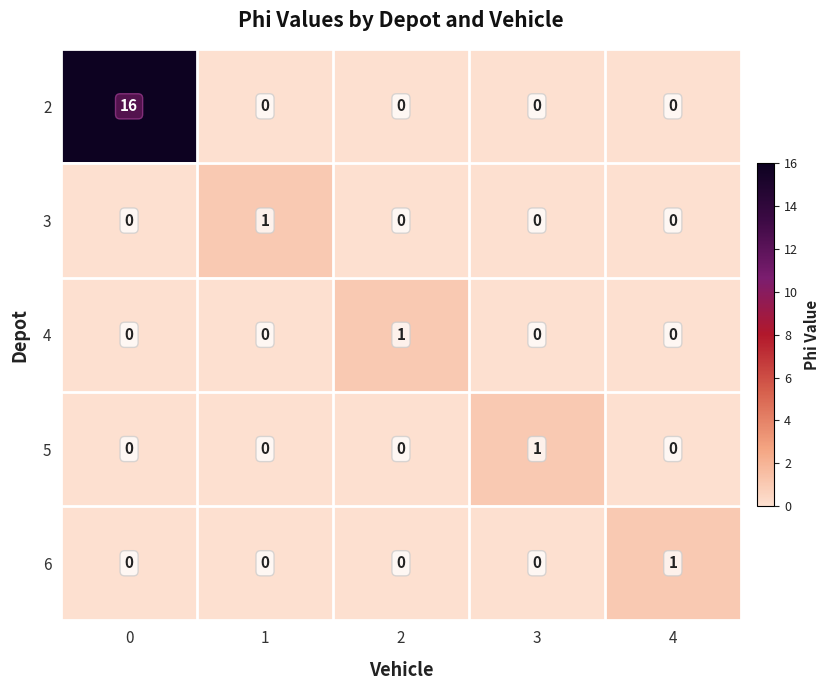

Which series has the widest spread of values?

2